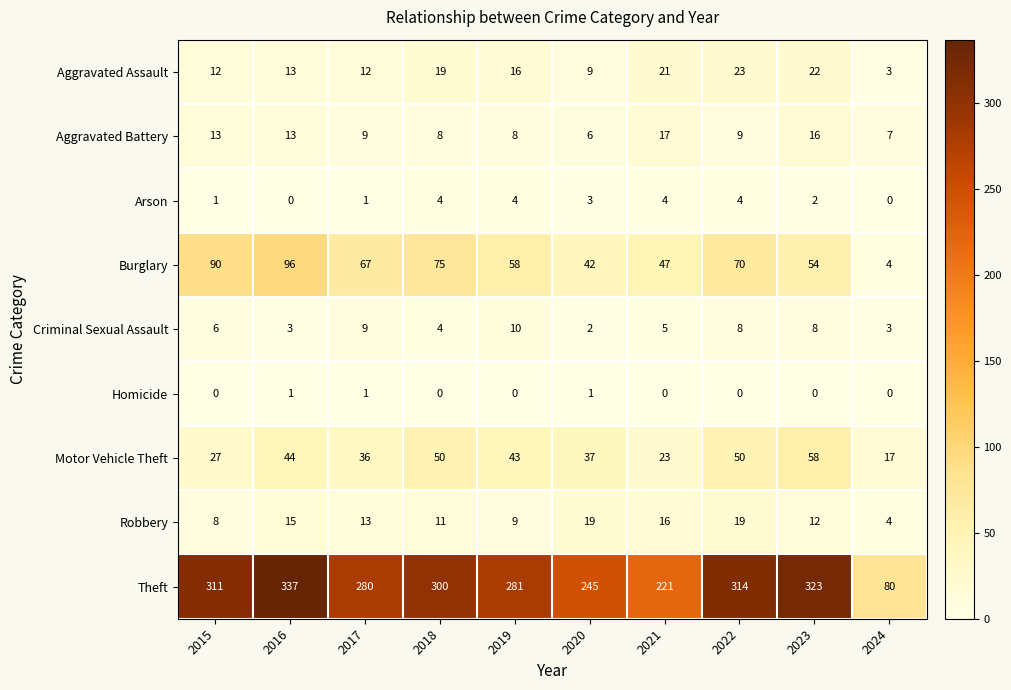

At which label is Arson closest to 2?

2023